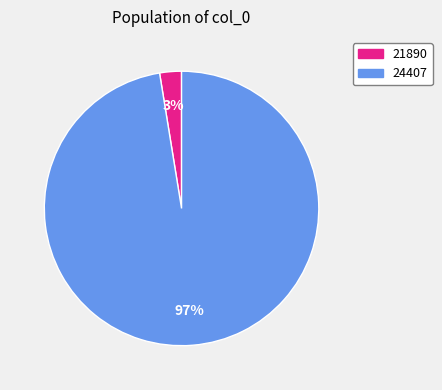

Is the sum of 24407 and 21890 greater than half?

Yes